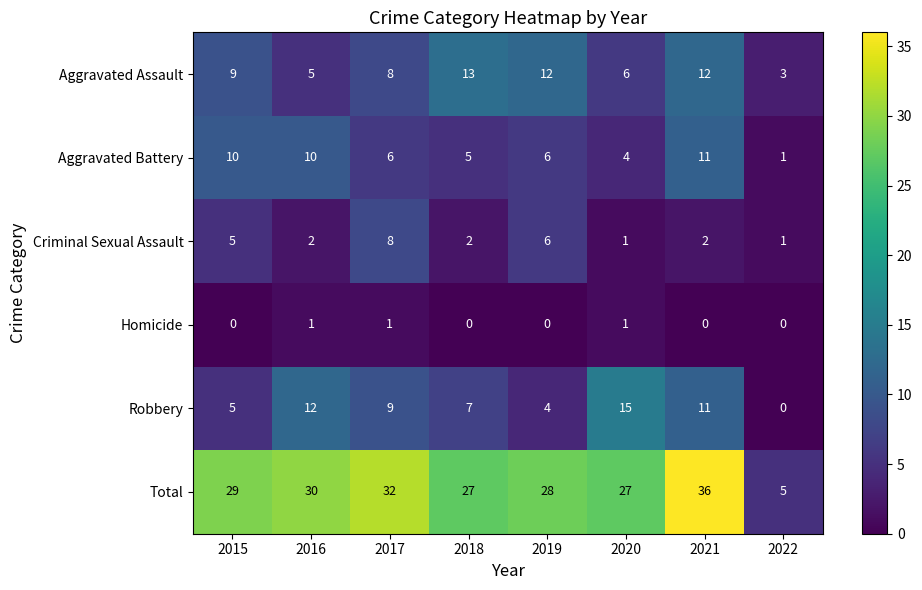

Count the Criminal Sexual Assault values in the range 2 to 6.

5